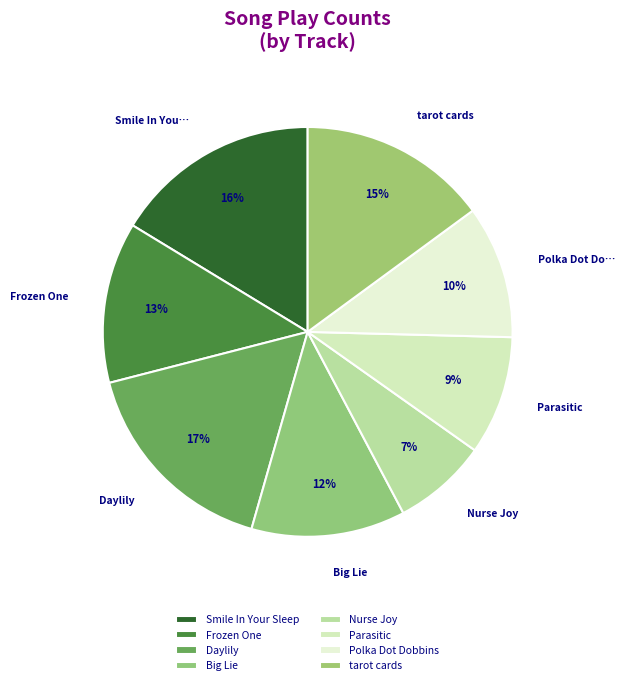

Which slice is the smallest?

Nurse Joy